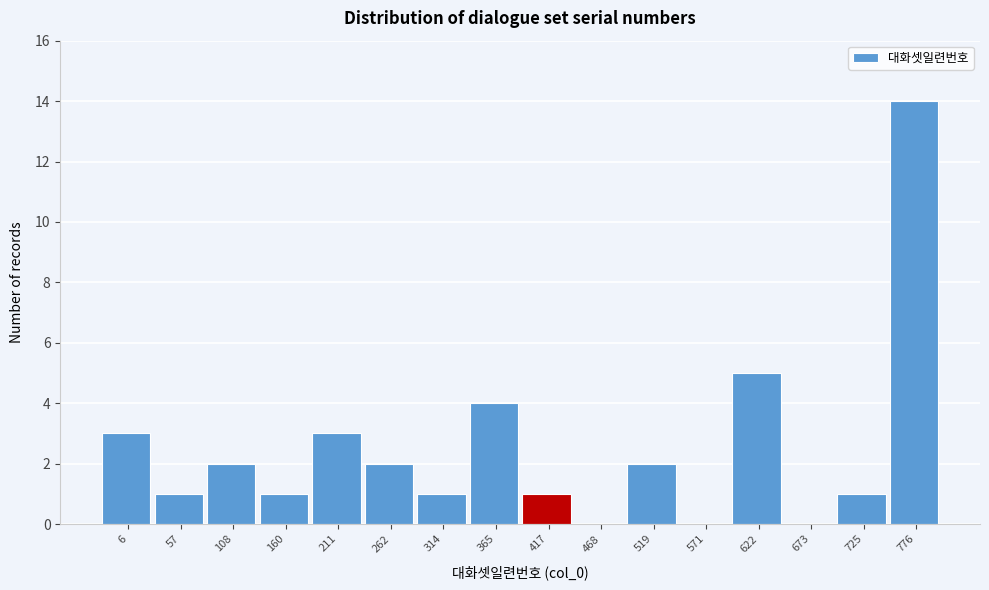

Reading left to right, transcribe all the data shown in this chart.

6=3	57=1	108=2	160=1	211=3	262=2	314=1	365=4	417=1	468=0	519=2	571=0	622=5	673=0	725=1	776=14